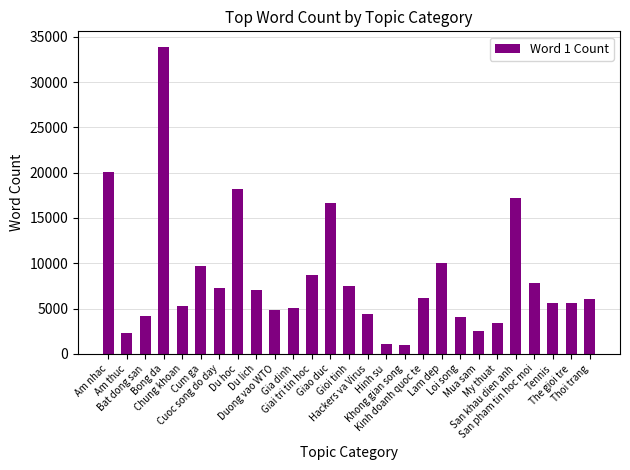

The value at The gioi tre is 5614. True or false?

True